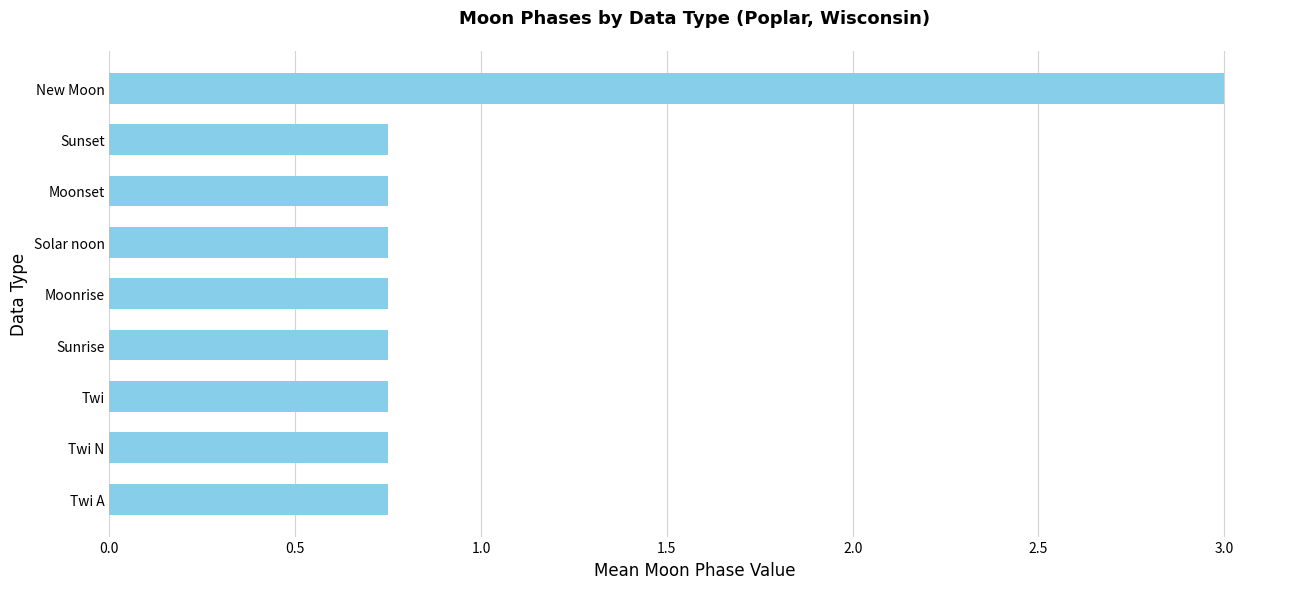

How many values are between 0 and 1?

8